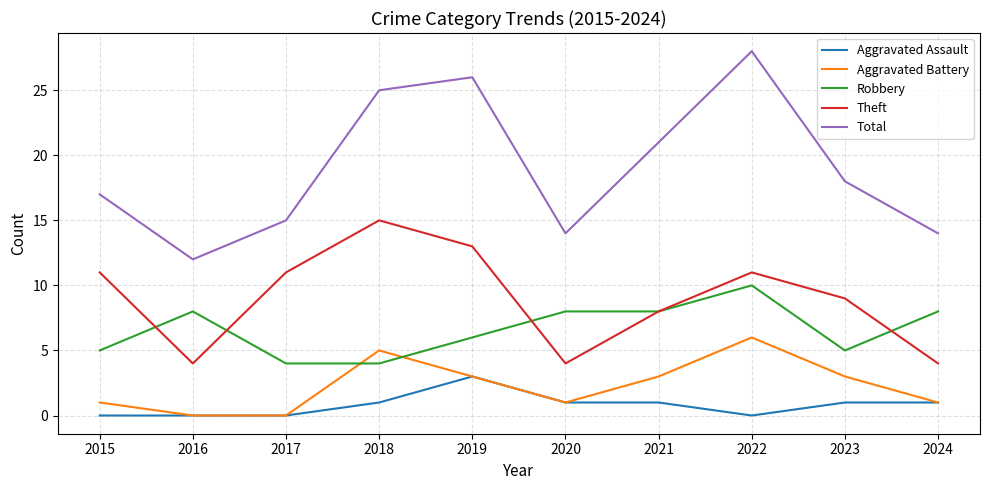

List the series in order of their peak value, highest first.

Total, Theft, Robbery, Aggravated Battery, Aggravated Assault